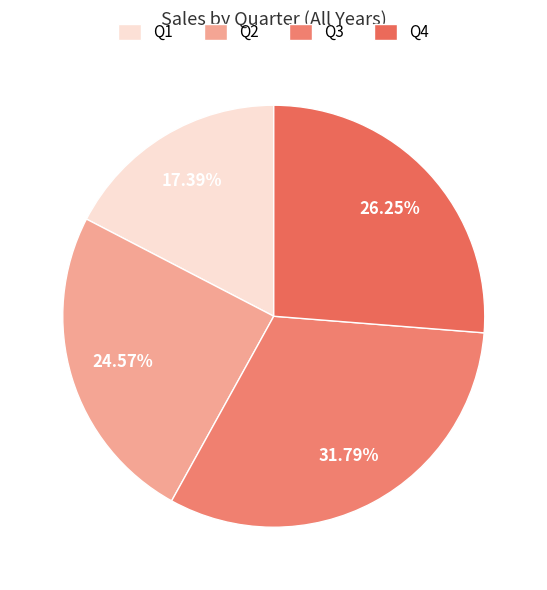

Which slice is the largest?

Q3